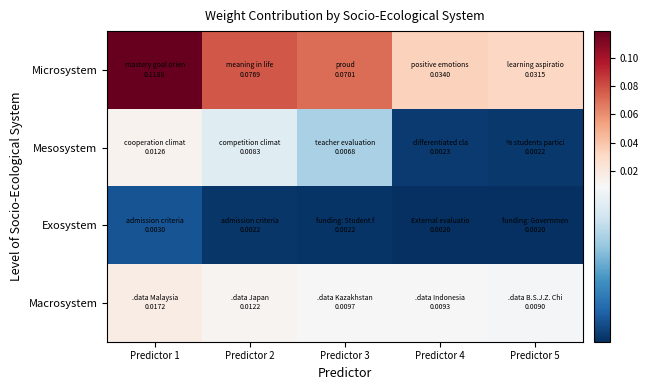

At which category is the sum across all series the highest?

Predictor 1